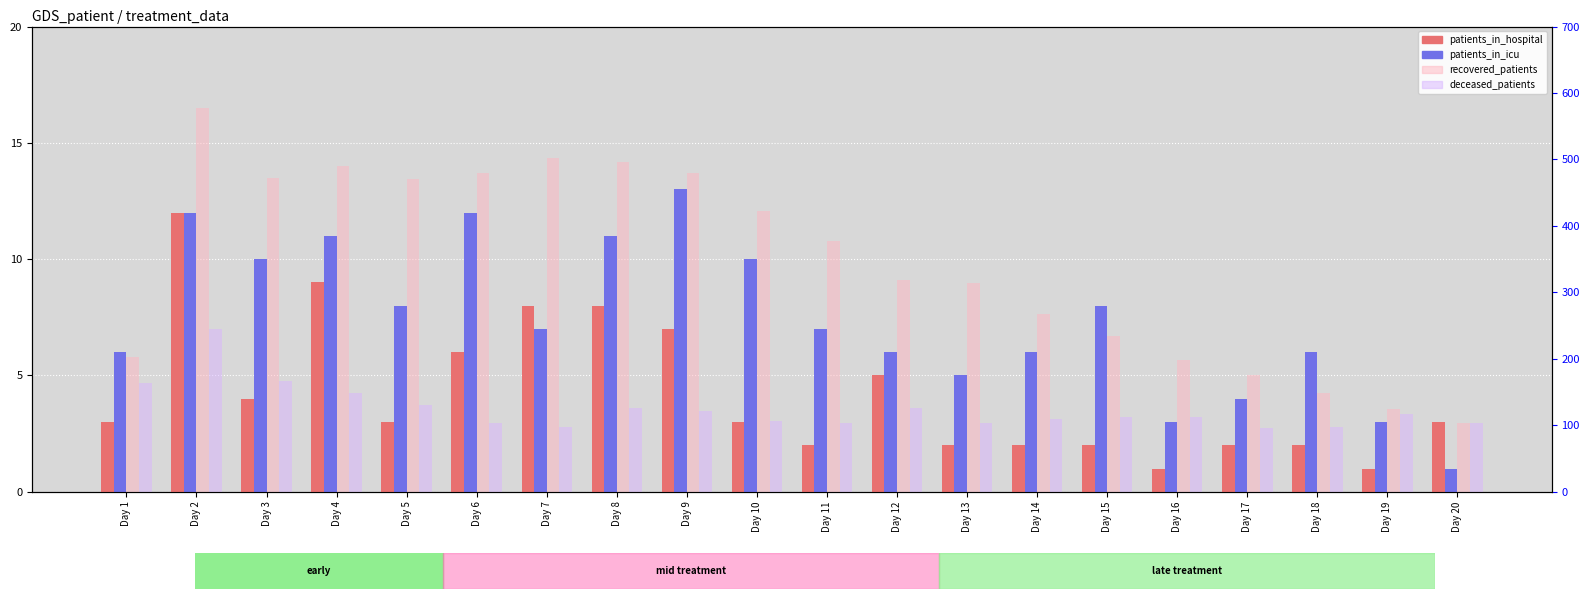

Where does the recovered_patients series first go above 377?

Day 2